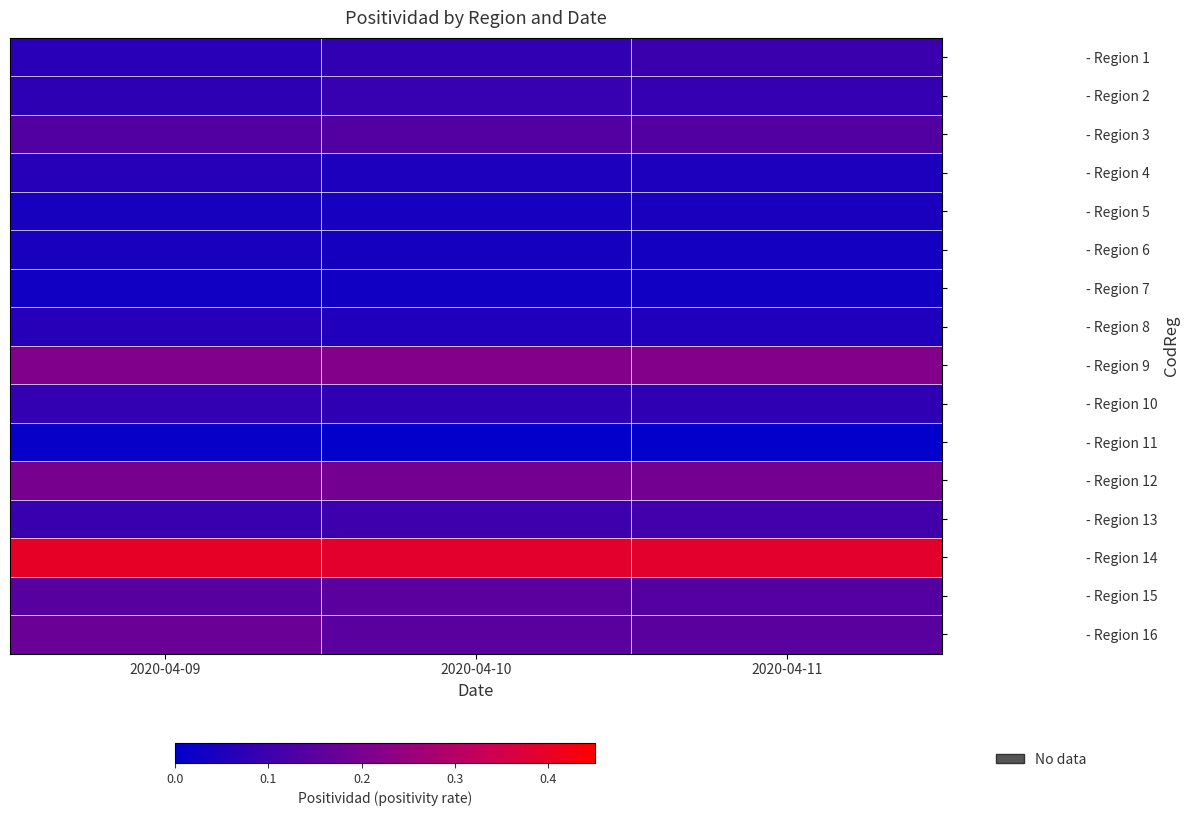

How many data points does each series have?

3